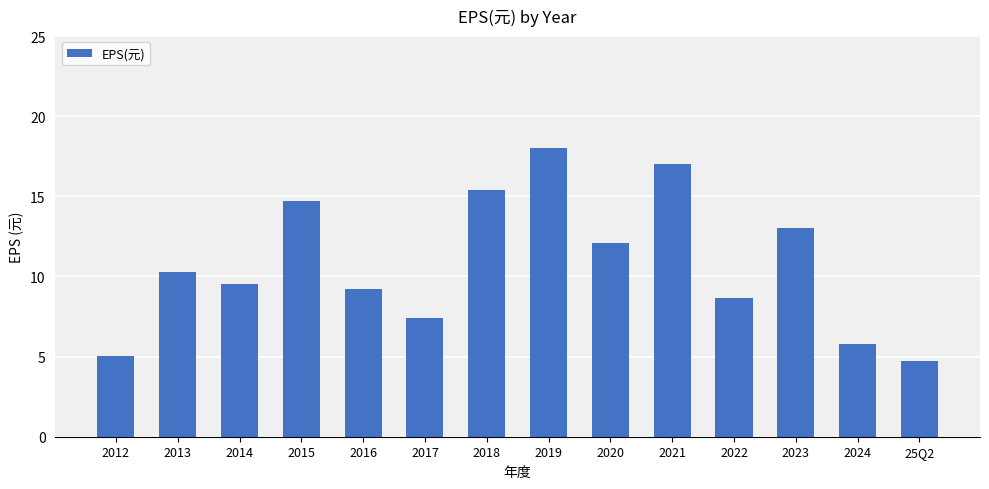

What value does the data have at 2023?

13.0